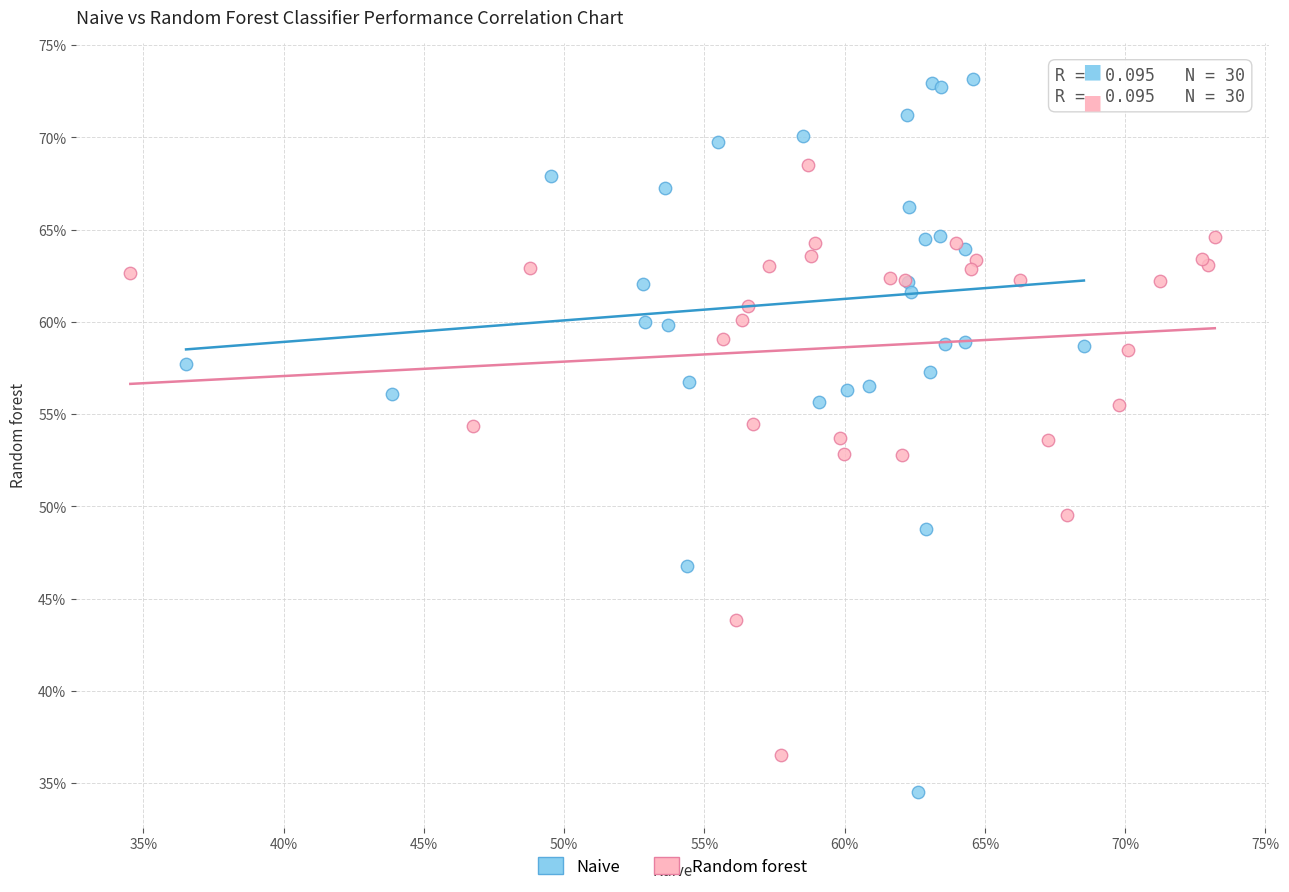

Which series reaches the minimum Y coordinate?

Naive